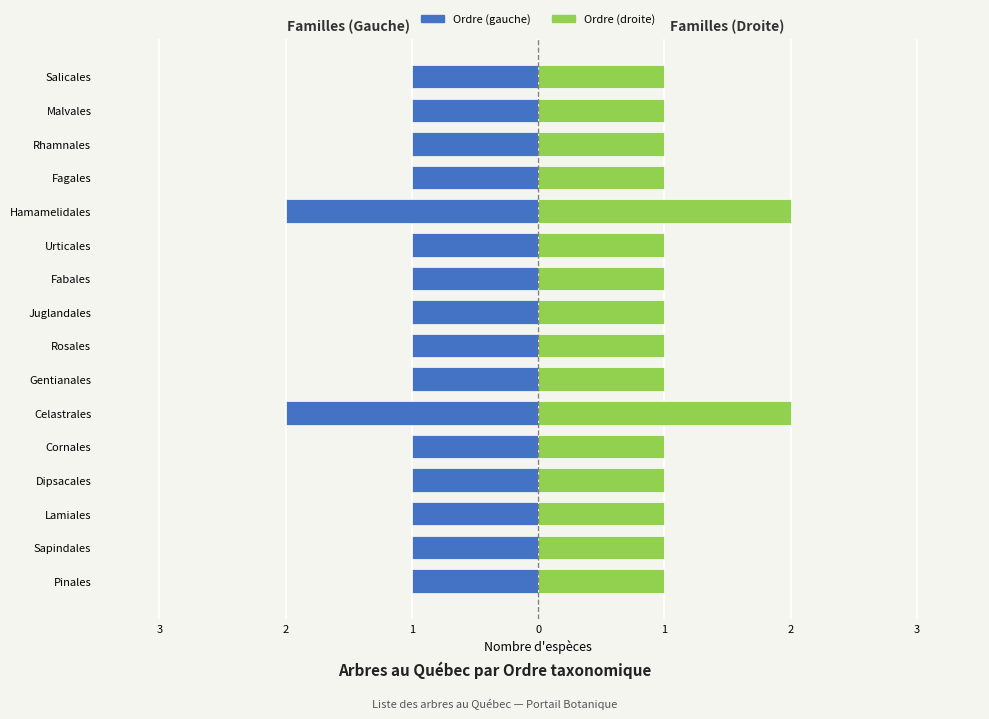

The value of Familles (droite) at Salicales is 2. True or false?

False